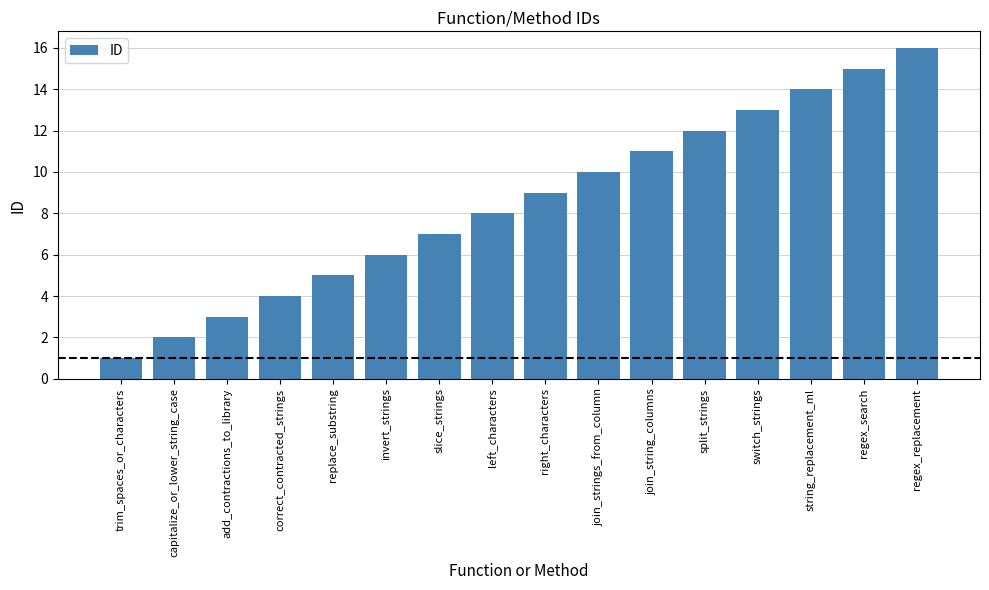

Approximately how many times larger is the value at add_contractions_to_library compared to join_strings_from_column?

0.3